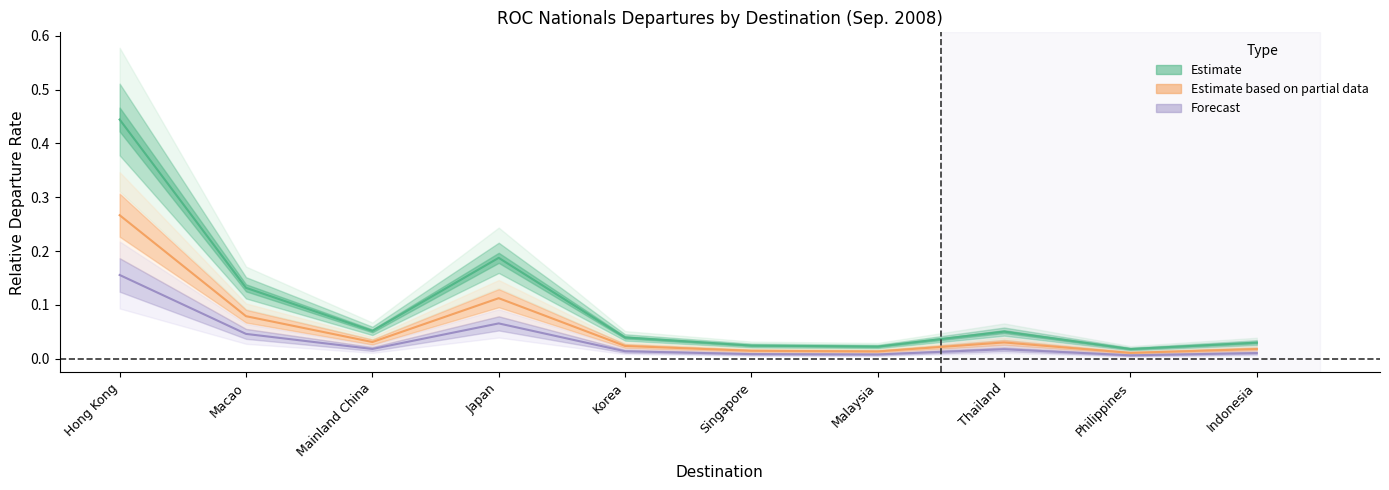

Rank the series by their maximum value, from lowest to highest.

Forecast, Estimate based on partial data, Estimate